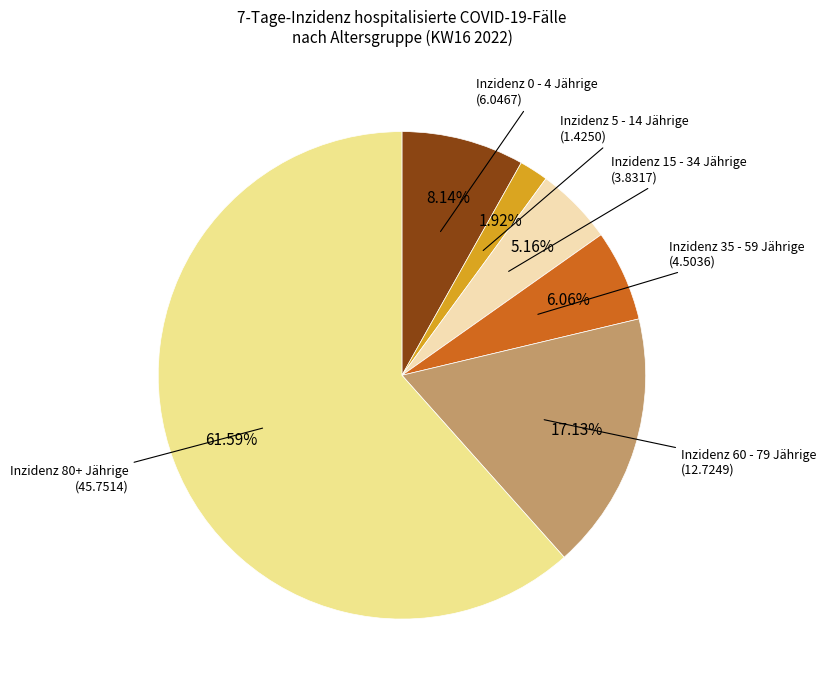

Is there a majority slice in this chart?

Yes